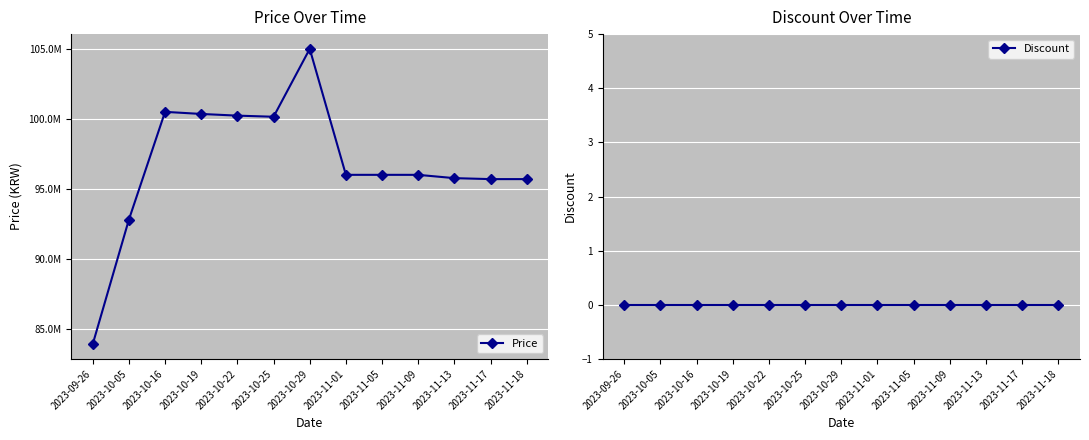

Reading left to right, list all the values displayed in this chart.

Price: 2023-09-26=83900000	2023-10-05=92800000	2023-10-16=100500000	2023-10-19=100350000	2023-10-22=100230000	2023-10-25=100150000	2023-10-29=105000000	2023-11-01=96000000	2023-11-05=96000000	2023-11-09=95999000	2023-11-13=95763040	2023-11-17=95694000	2023-11-18=95694000
Discount: 2023-09-26=0	2023-10-05=0	2023-10-16=0	2023-10-19=0	2023-10-22=0	2023-10-25=0	2023-10-29=0	2023-11-01=0	2023-11-05=0	2023-11-09=0	2023-11-13=0	2023-11-17=0	2023-11-18=0